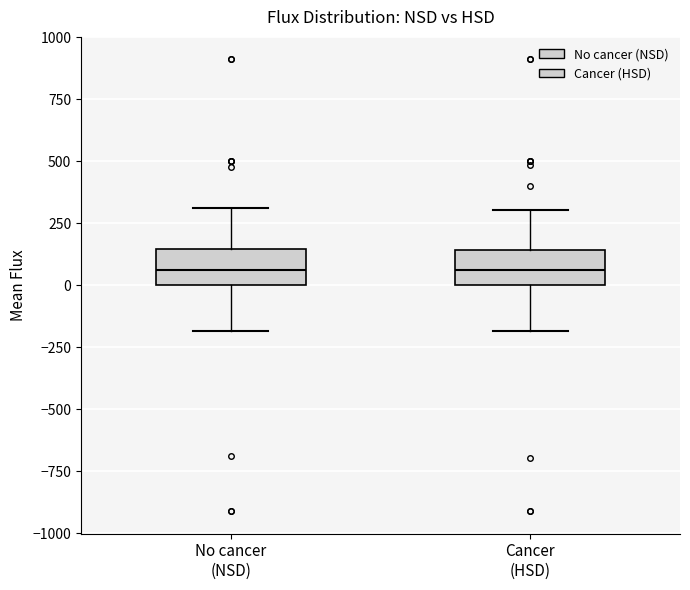

Reading left to right, transcribe this box plot: for each box, give where its median line is, the range the box spans, and where its two whiskers end, as read against the y-axis. The values are not printed on the chart, so give them approximately, as read against the axis.

No cancer (NSD): median 50, box 0 to 150, whiskers -200 to 300
Cancer (HSD): median 50, box 0 to 150, whiskers -200 to 300